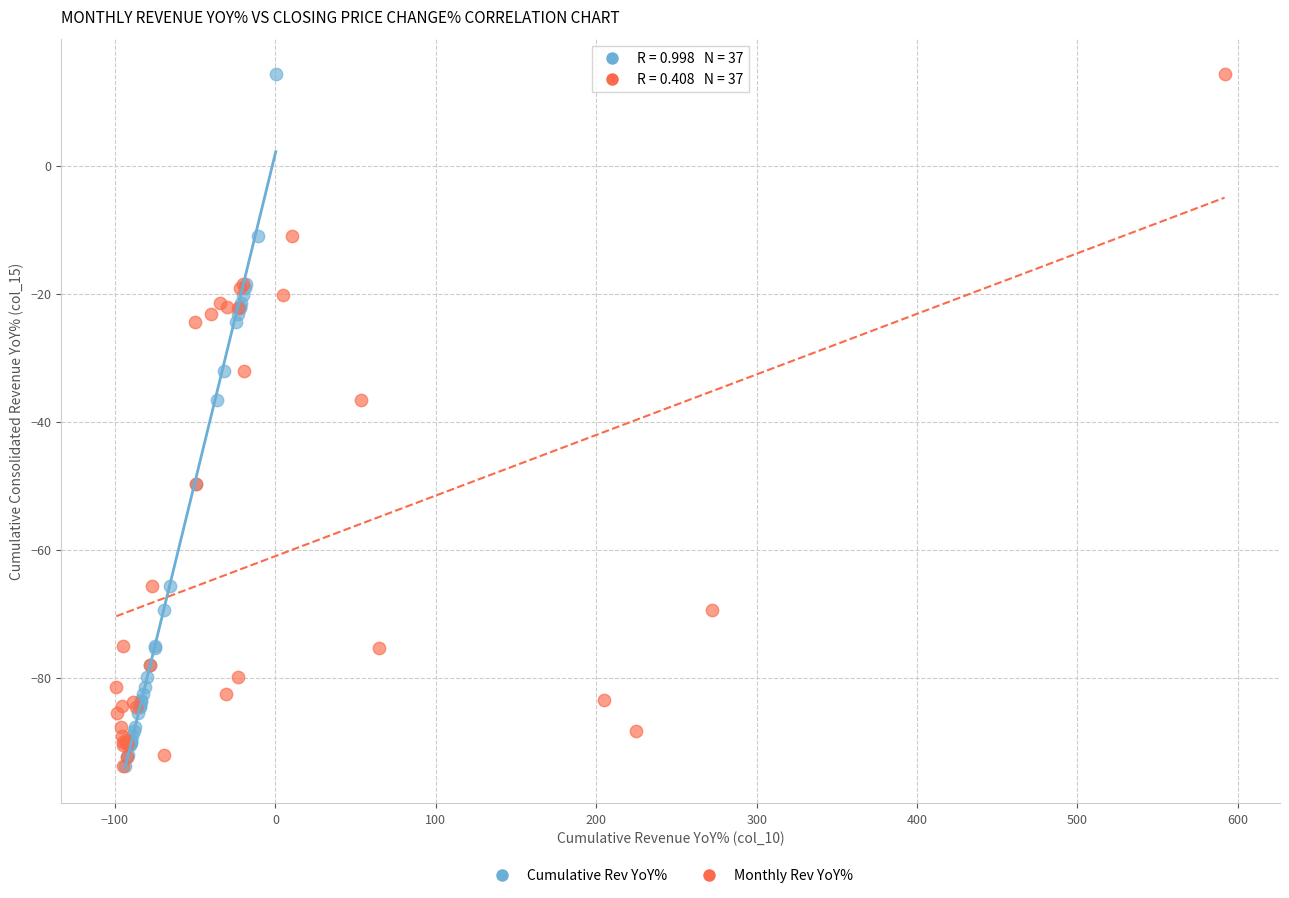

What are all the series names shown in the legend?

Cumulative Rev YoY%, Monthly Rev YoY%